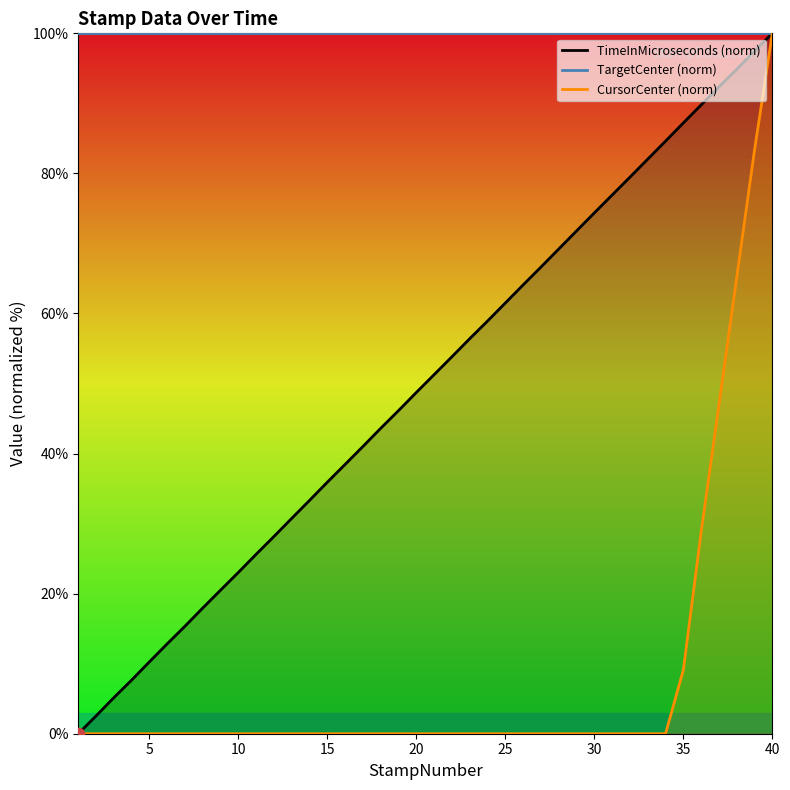

What are all the series names shown in the legend?

TimeInMicroseconds (norm), TargetCenter (norm), CursorCenter (norm)